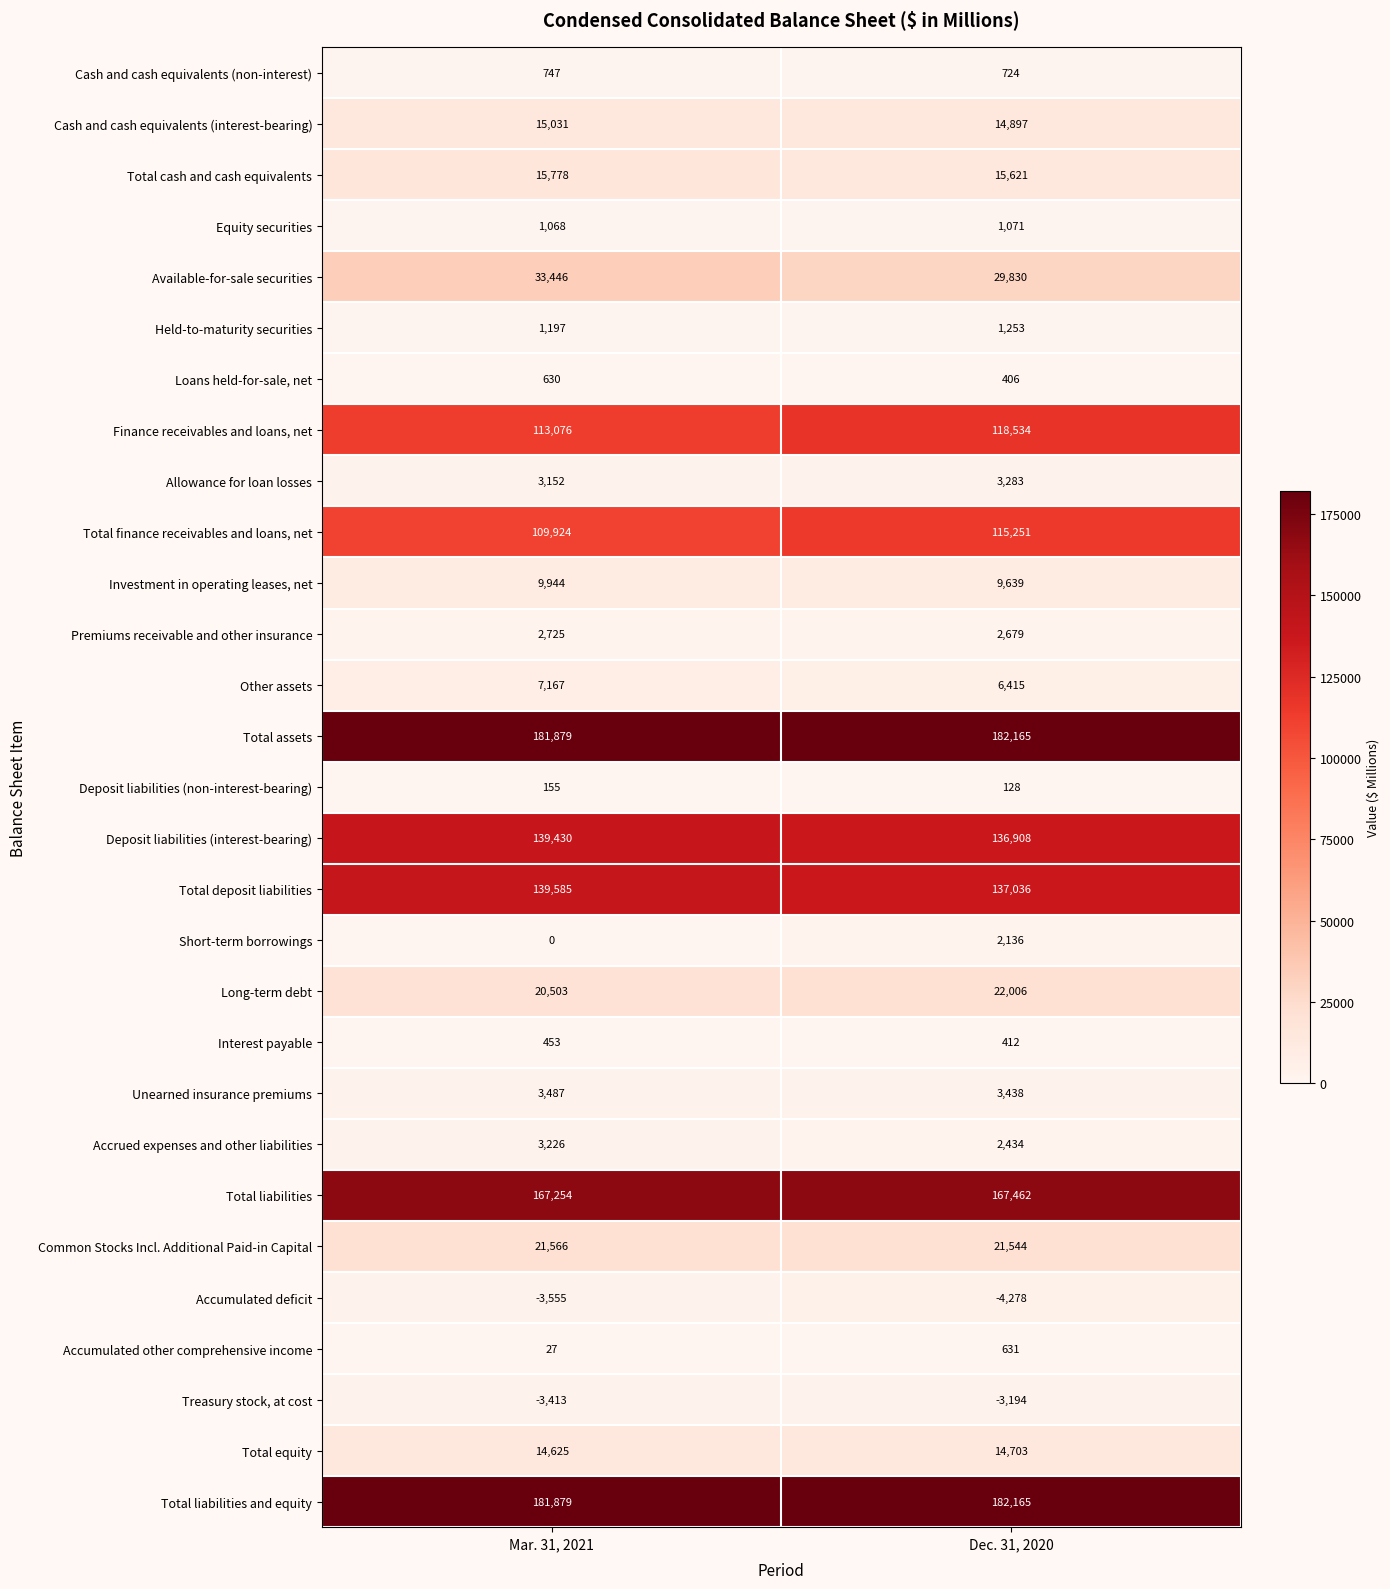

What is the lowest value of the Treasury stock, at cost series?

-3413